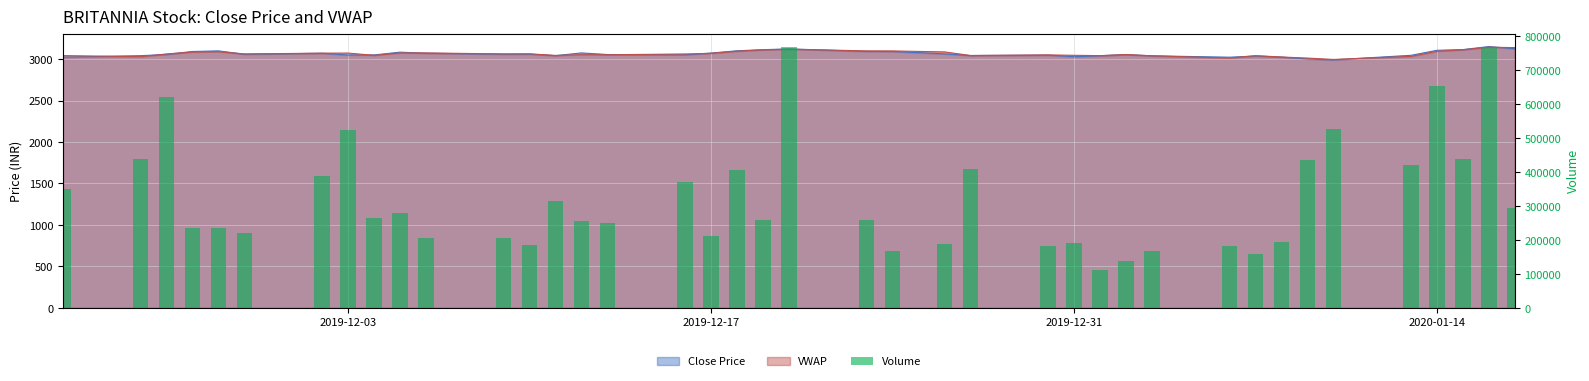

Does the chart contain any negative values?

No